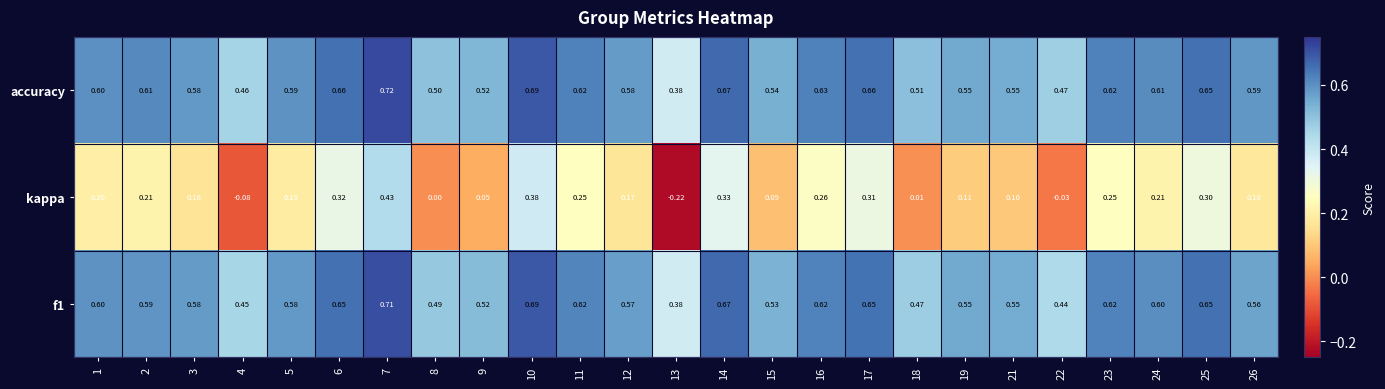

Which series has the largest total across all categories?

accuracy